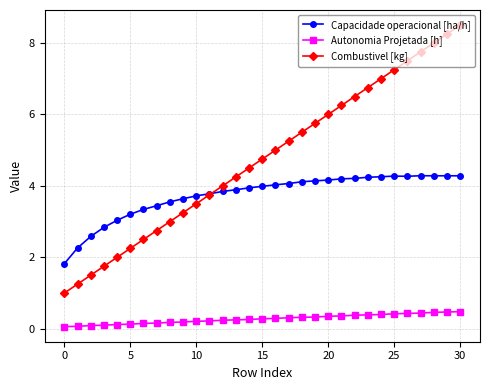

How many lines are shown in the chart?

3